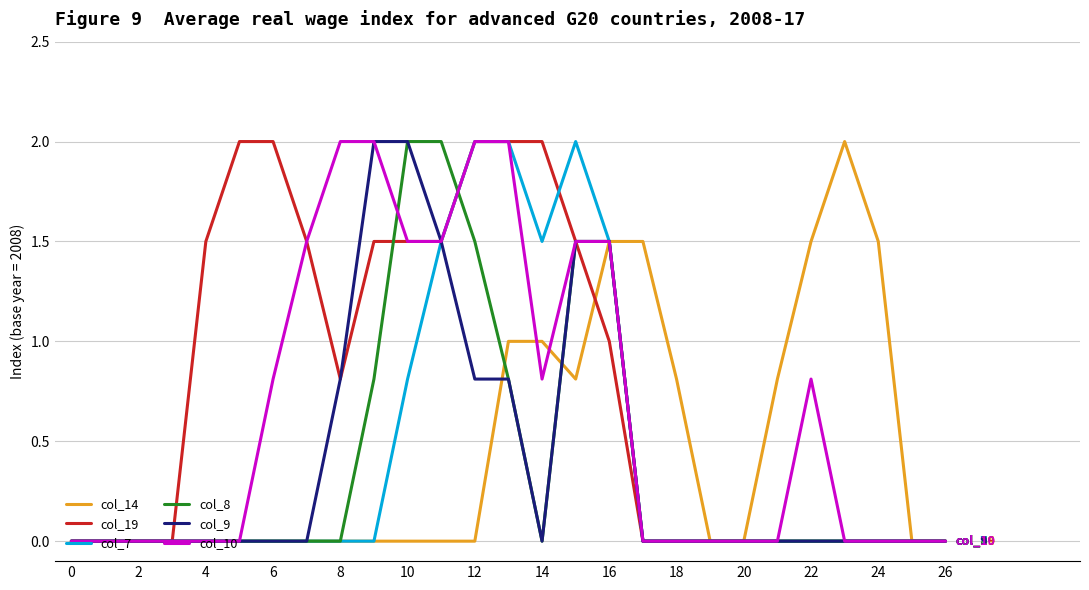

What is the sum of all col_10 values?

17.9